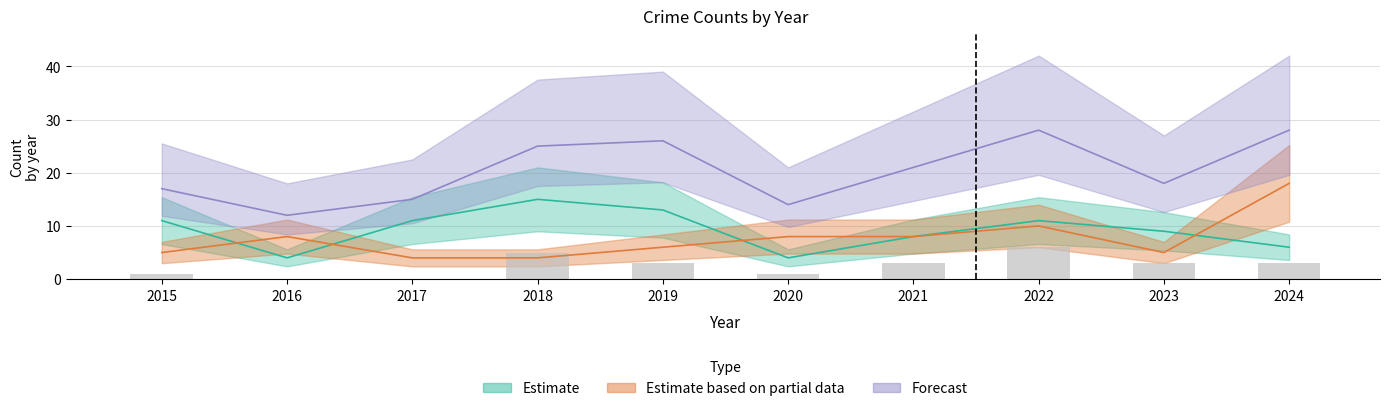

What is the difference between the maximum and minimum values?

6